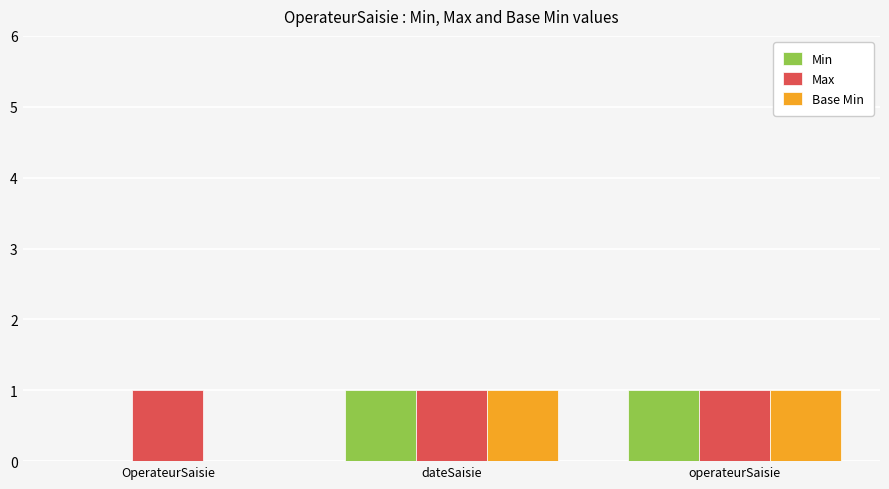

What is the sum of all Max values?

3